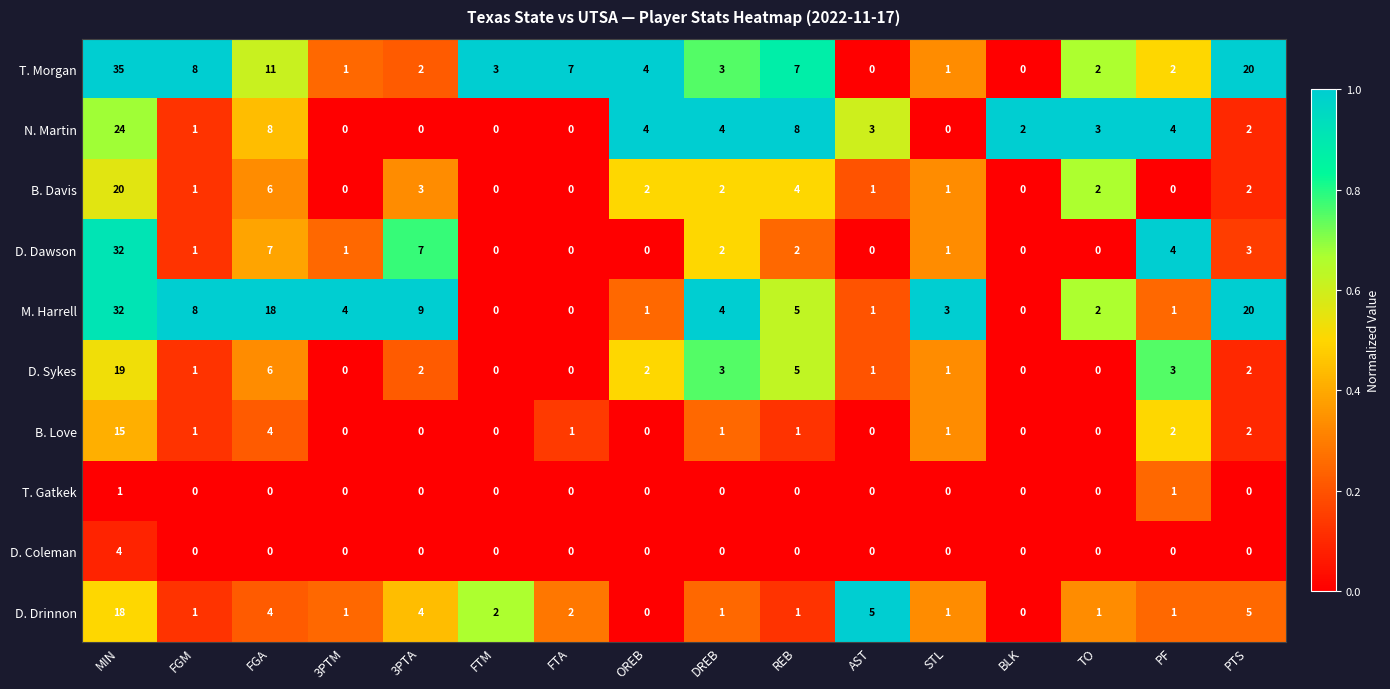

What is the difference between the maximum and minimum values in the D. Drinnon series?

18